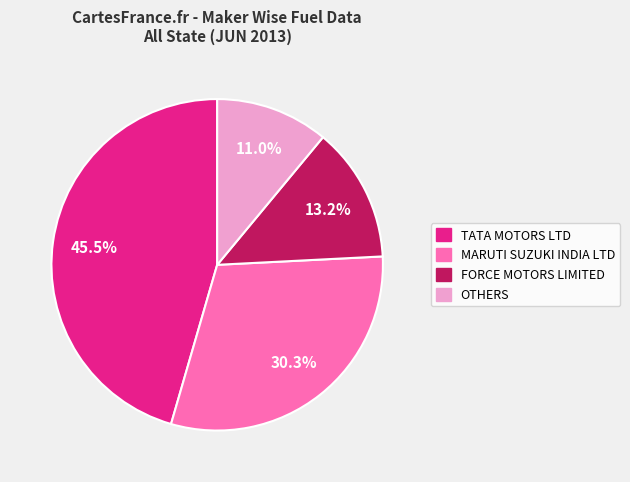

How many slices are in this pie chart?

4